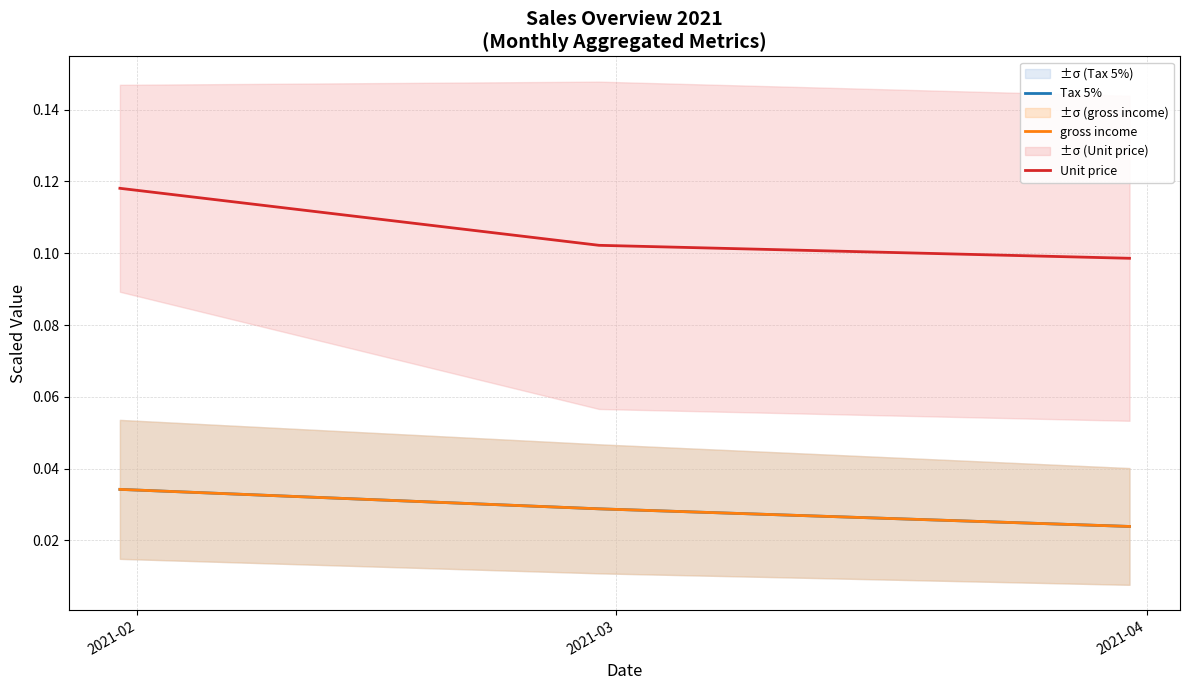

What are all the series names shown in the legend?

Tax 5%, gross income, Unit price